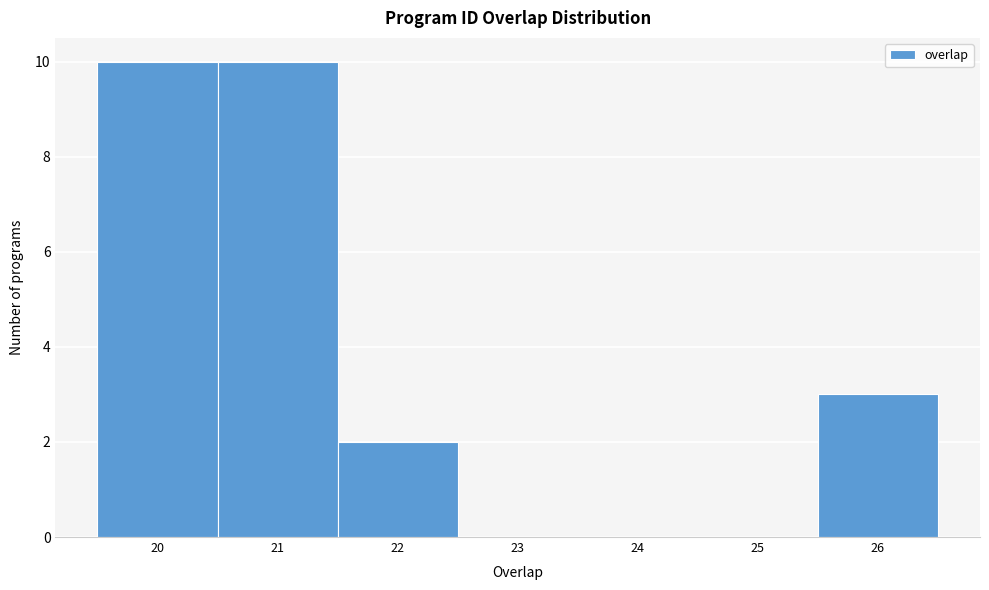

Reading left to right, list every bar in this chart as the range it spans on the x-axis followed by its height. The values are not printed on the chart, so give them approximately, as read against the axis.

19.5 to 20.5: 10
20.5 to 21.5: 10
21.5 to 22.5: 2
22.5 to 23.5: 0
23.5 to 24.5: 0
24.5 to 25.5: 0
25.5 to 26.5: 3